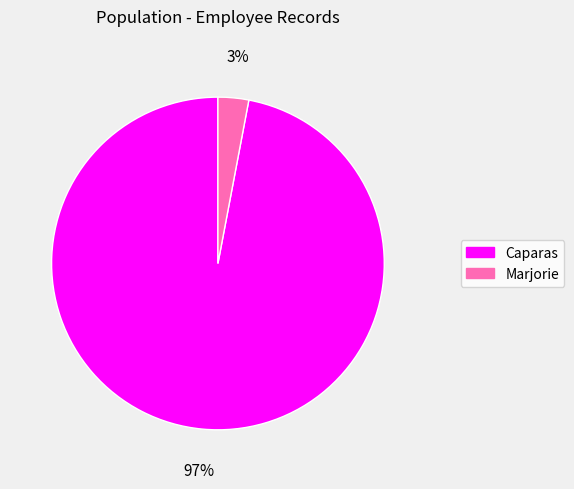

Is it true that Caparas is 97% of the pie?

True